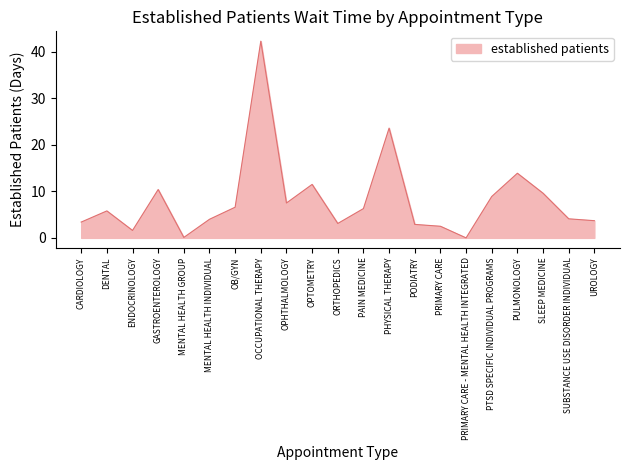

What is the maximum value shown in the chart?

42.3